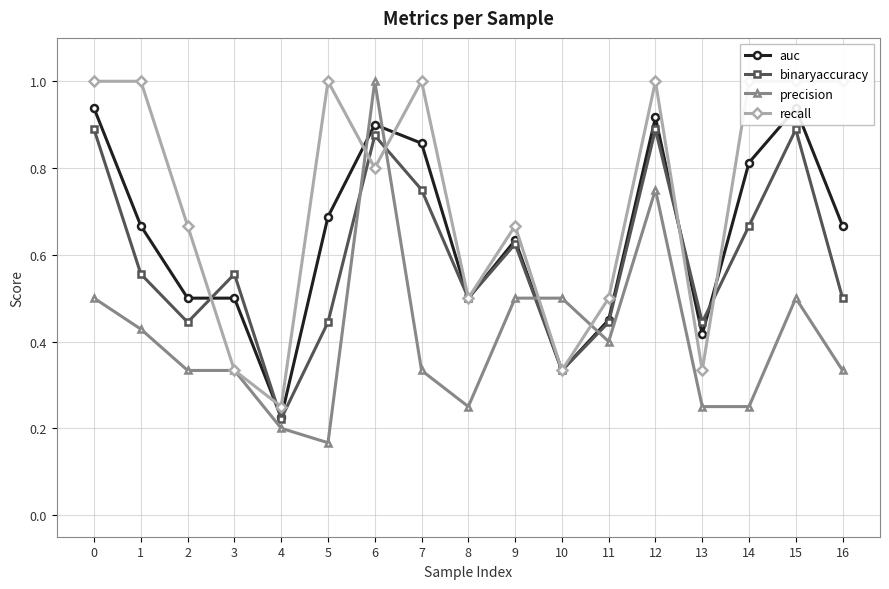

At how many categories does at least one series exceed 0?

17